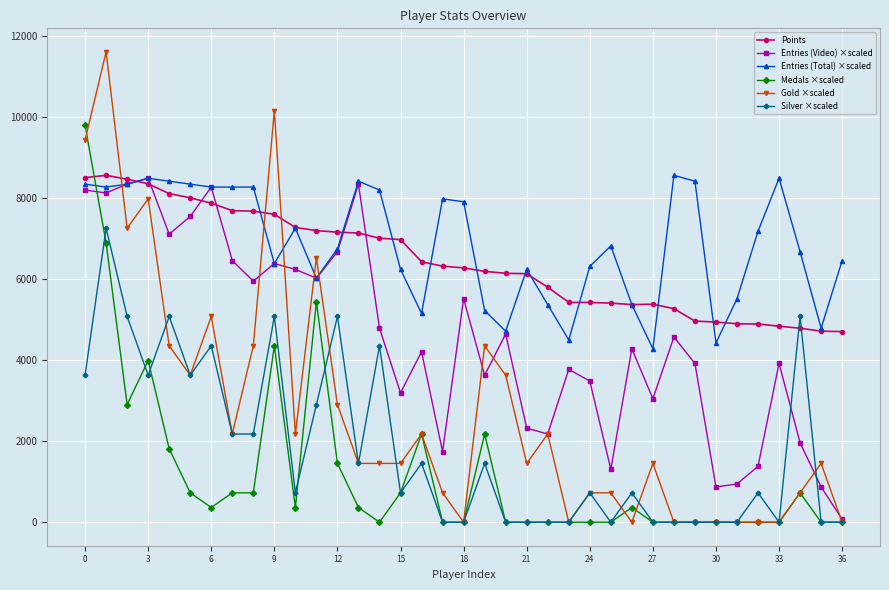

What is the value of the Entries (Video) ×scaled point at the 16th from the left?

3194.5